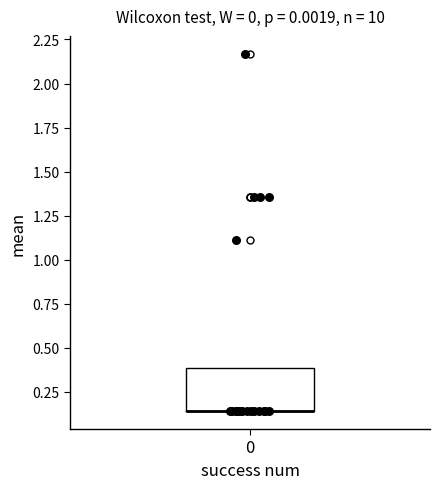

Where is the lower edge of the box at x = 0 on the y-axis? The values are not printed on the chart, so give them approximately, as read against the axis.

0.15